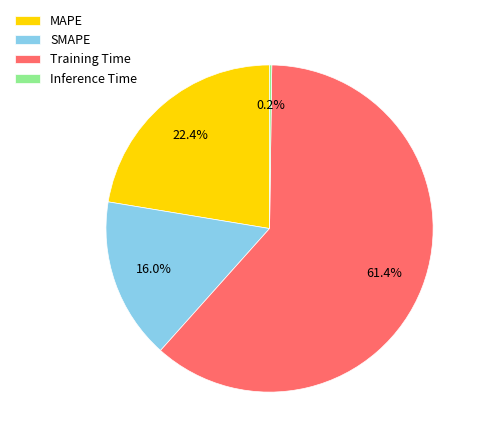

Does Training Time account for over 50% of the chart?

Yes